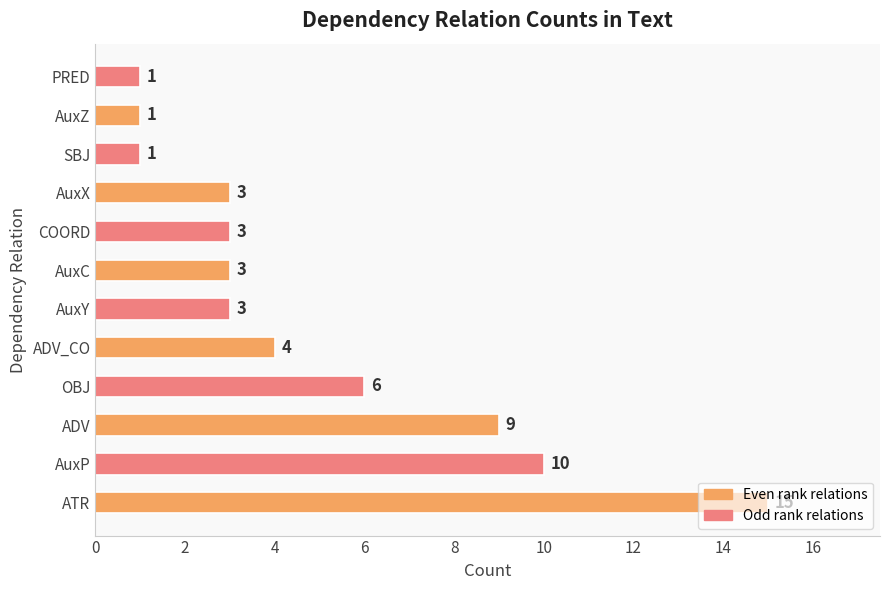

At which label is the value closest to 8?

ADV